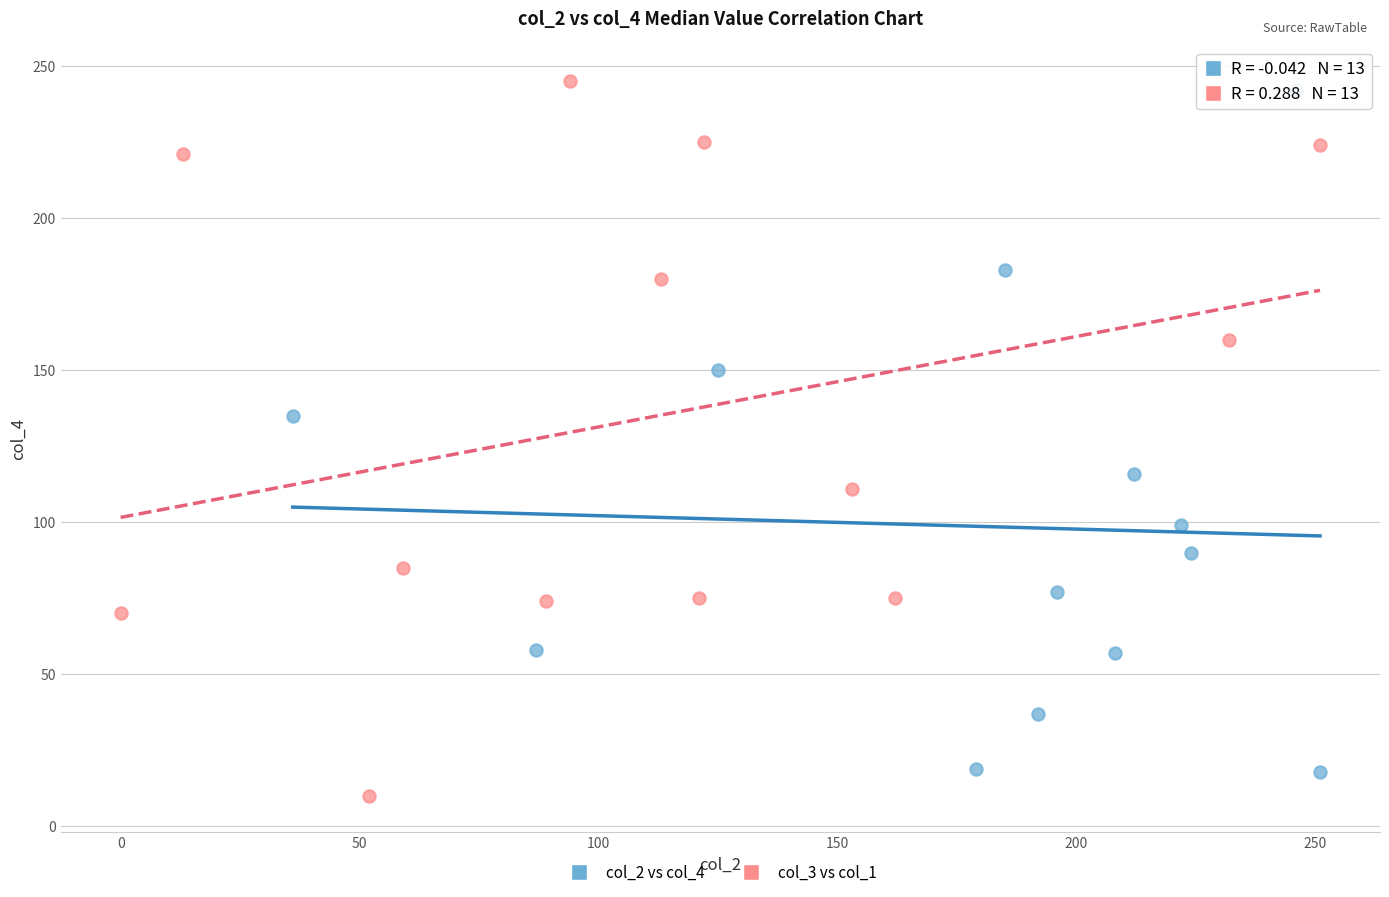

Which series contains the lowest Y value?

col_3 vs col_1